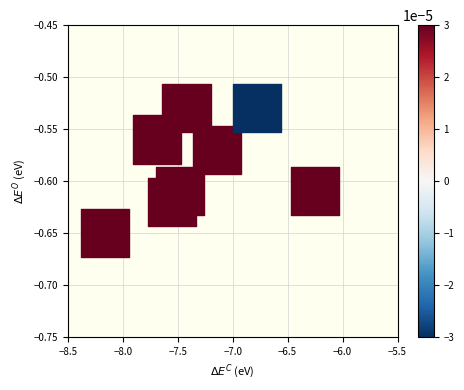

What is the range of X values (max minus min)?

1.9